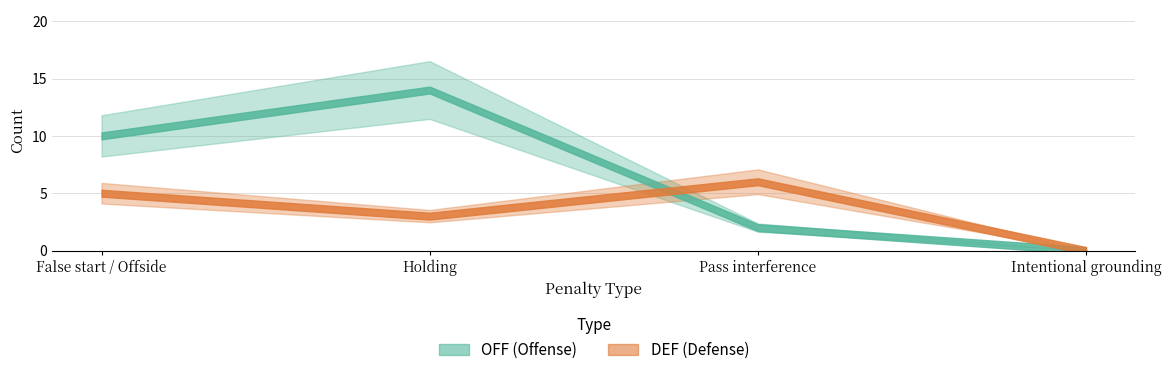

Which category has the highest value in the OFF series?

Holding